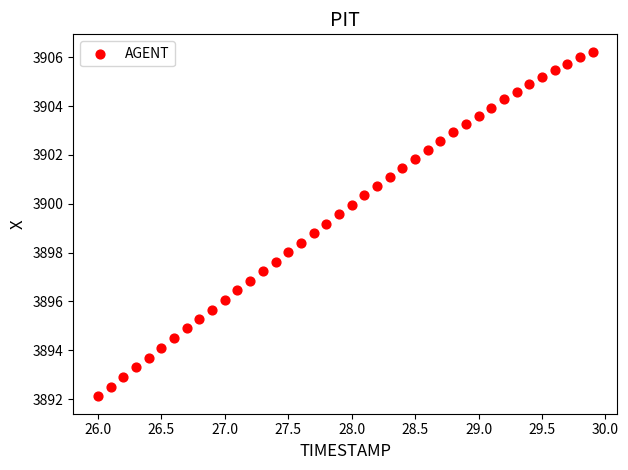

What is the range of X values (max minus min)?

3.9